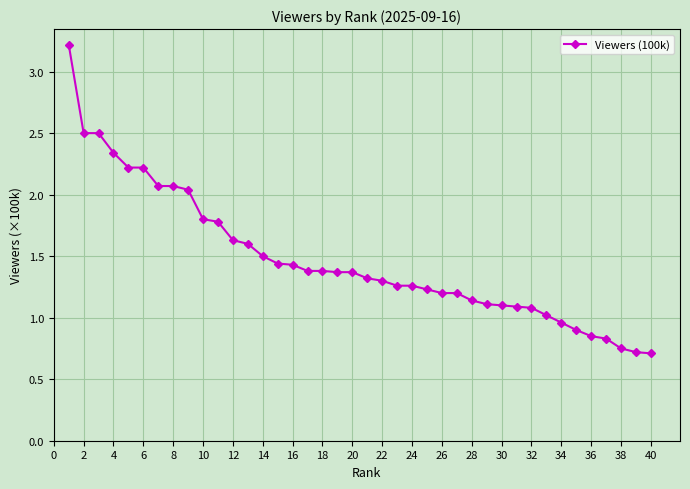

Does the chart have visible grid lines?

Yes